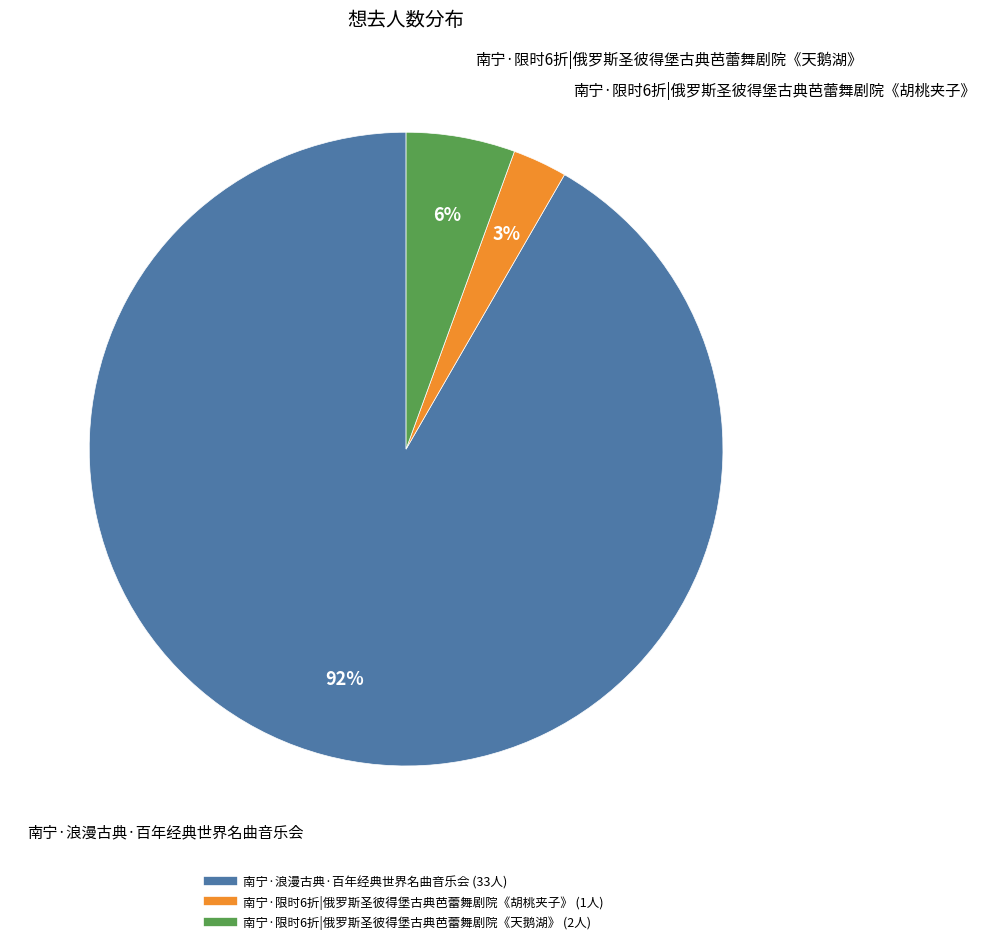

Is it true that 南宁·浪漫古典·百年经典世界名曲音乐会 is 81% of the pie?

False